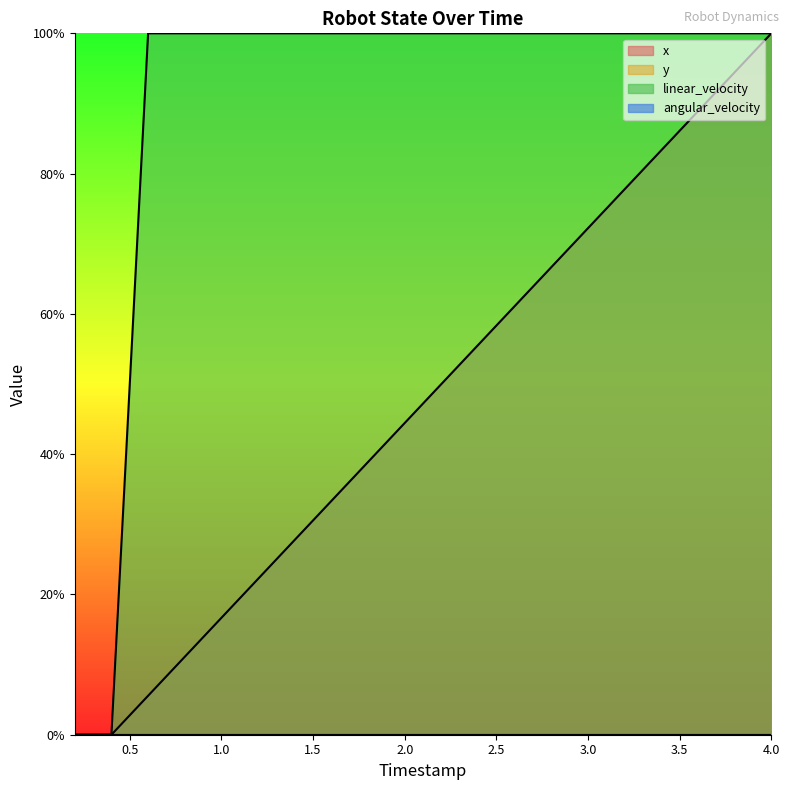

Which series has the widest spread of values?

linear_velocity